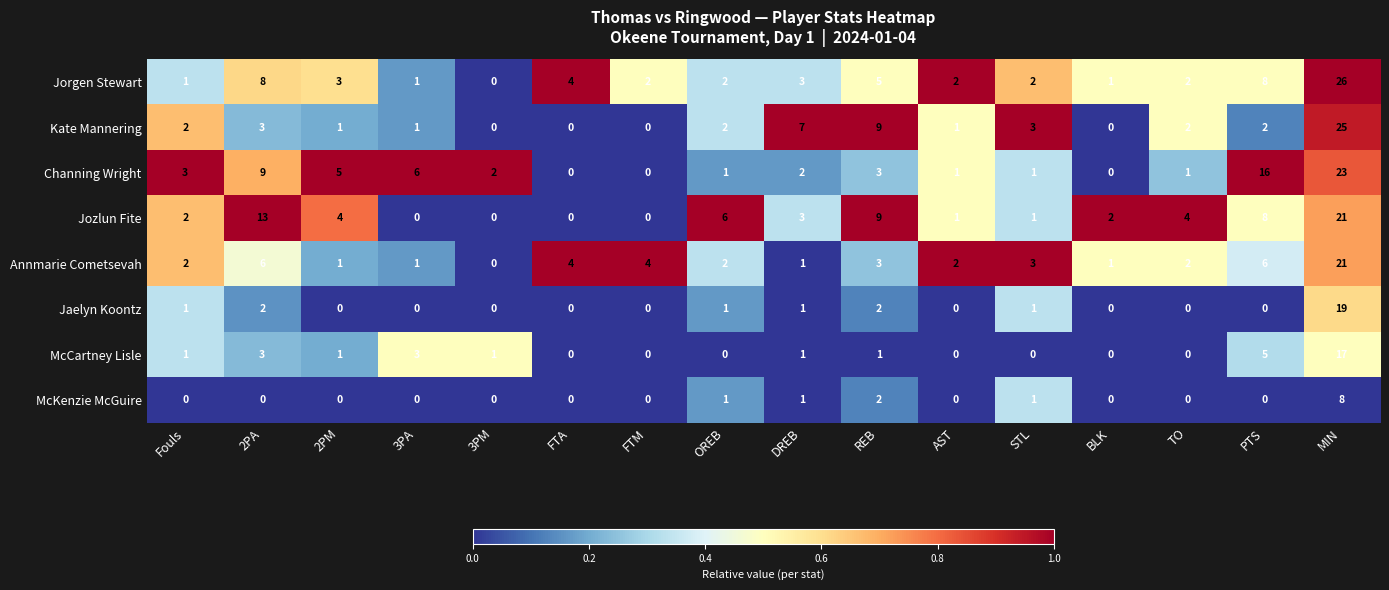

What is the difference between the maximum and second lowest values in the McCartney Lisle series?

17